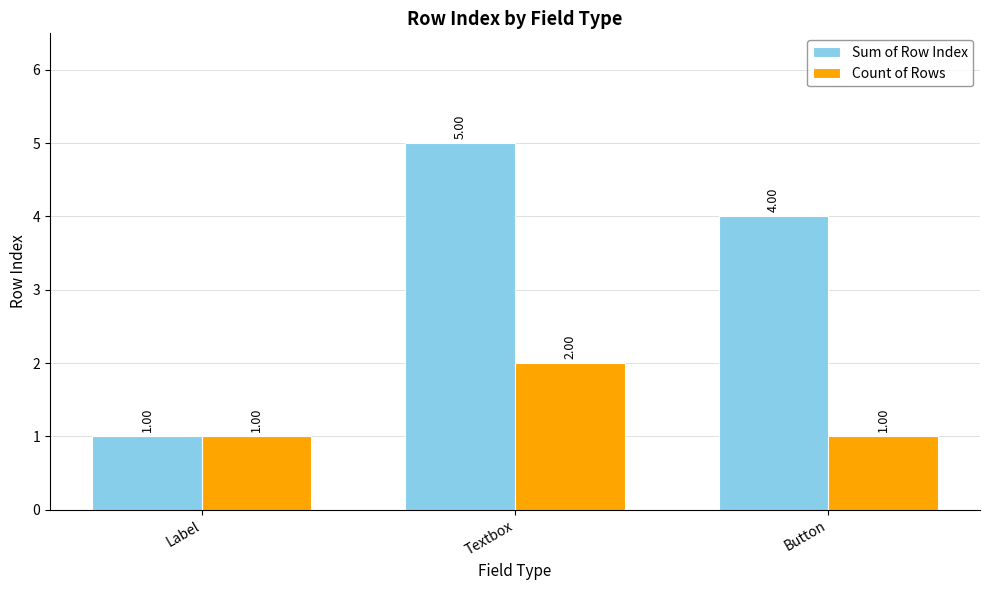

Reading left to right, what are all the values shown in this chart?

Sum of Row Index: 1	5	4
Count of Rows: 1	2	1